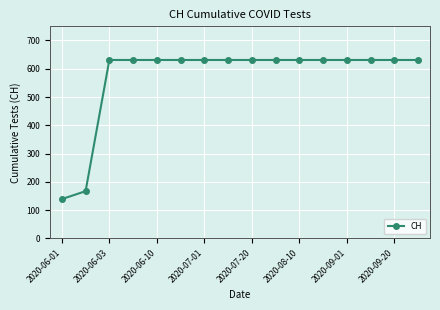

How many lines are shown in the chart?

1